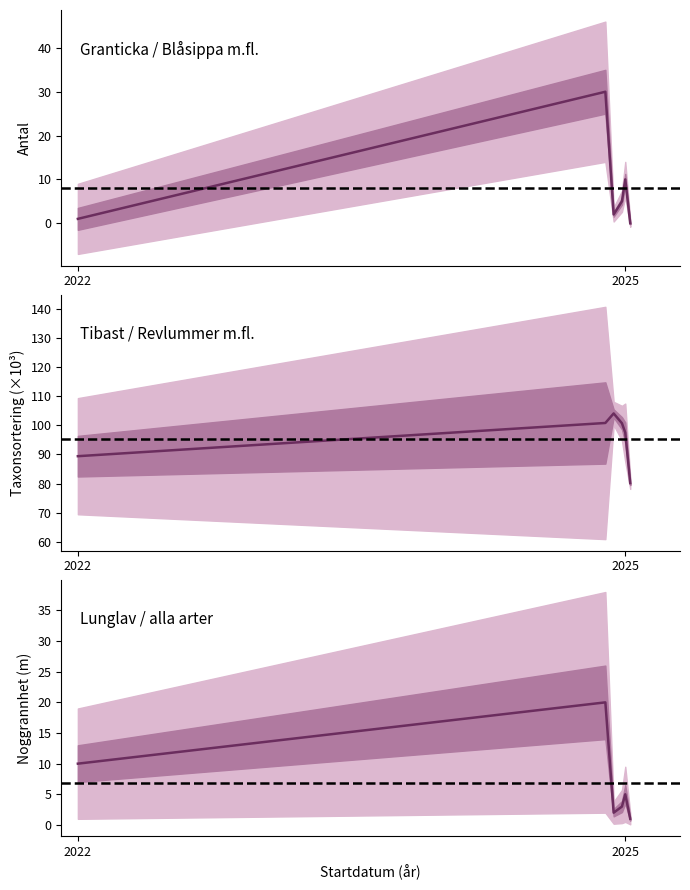

What is the value of the Antal point at the 2nd from the left?

30.0